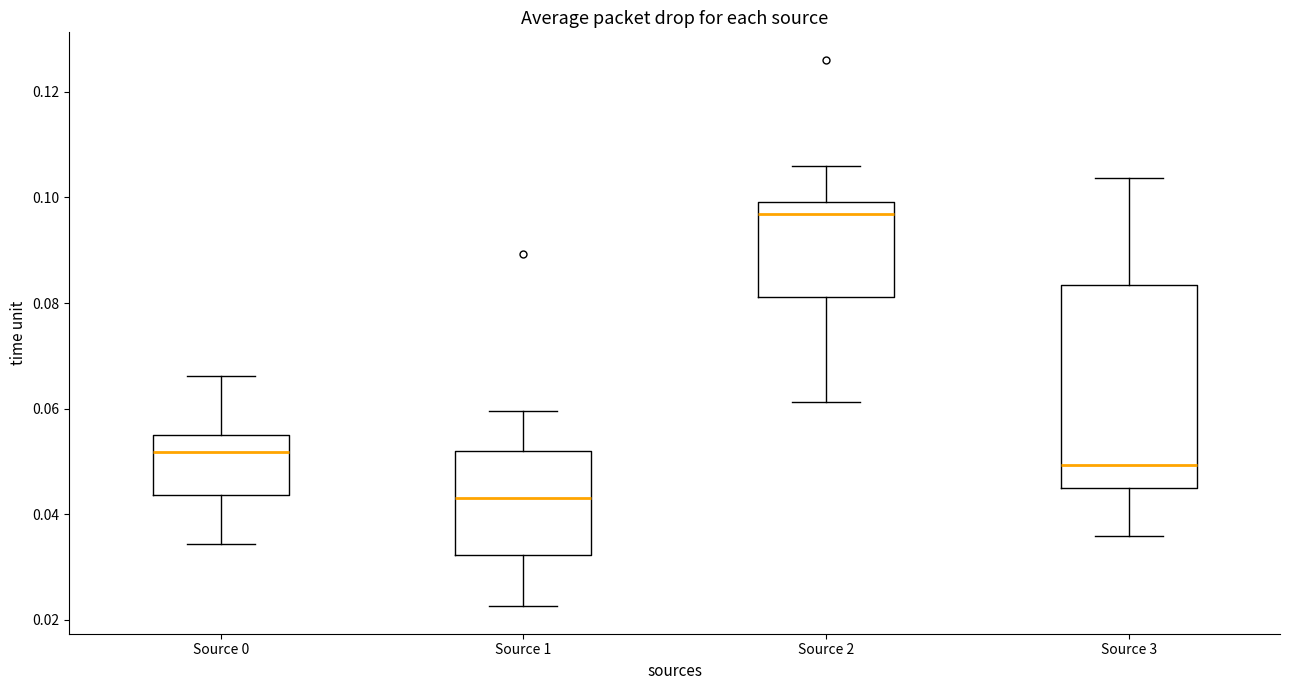

Reading left to right, read every box against the y-axis: the position of its median line, the range the box covers, and the ends of its whiskers. The values are not printed on the chart, so give them approximately, as read against the axis.

Source 0: median 0.052, box 0.044 to 0.056, whiskers 0.034 to 0.066
Source 1: median 0.044, box 0.032 to 0.052, whiskers 0.022 to 0.060
Source 2: median 0.096, box 0.082 to 0.100, whiskers 0.062 to 0.106
Source 3: median 0.050, box 0.044 to 0.084, whiskers 0.036 to 0.104